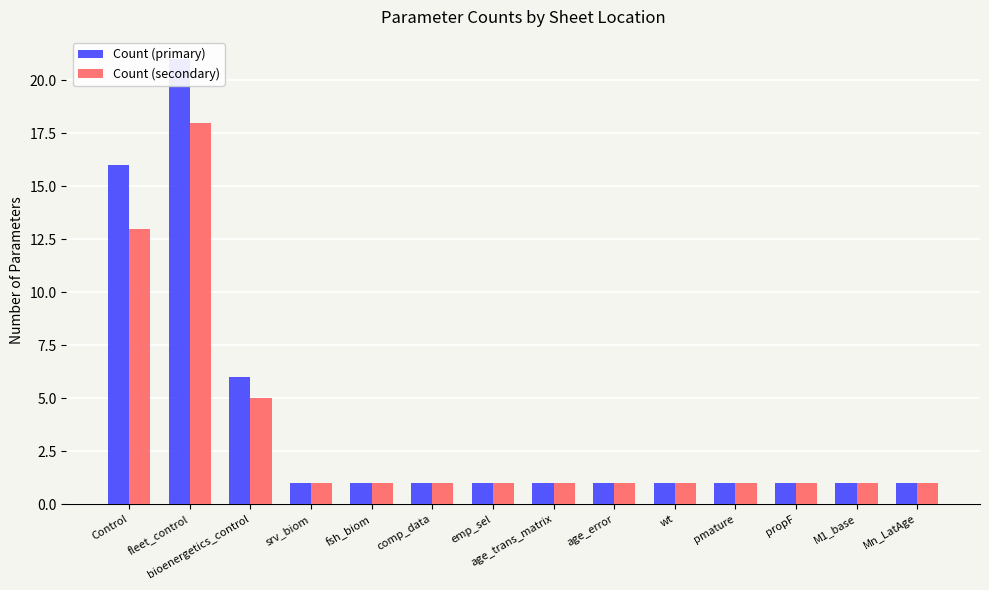

What position from the left is age_trans_matrix?

8